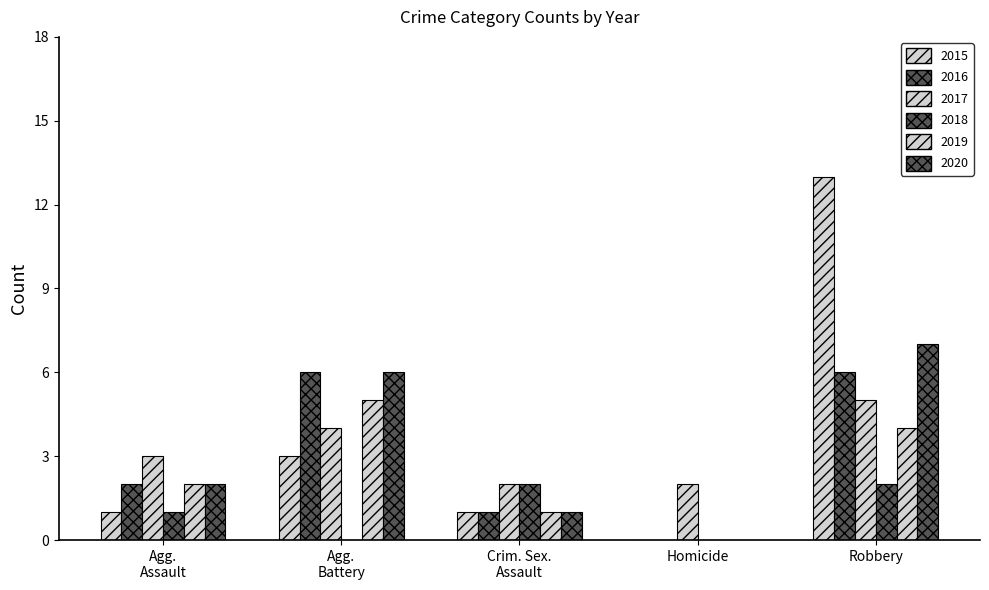

Which series has the largest total across all categories?

2015